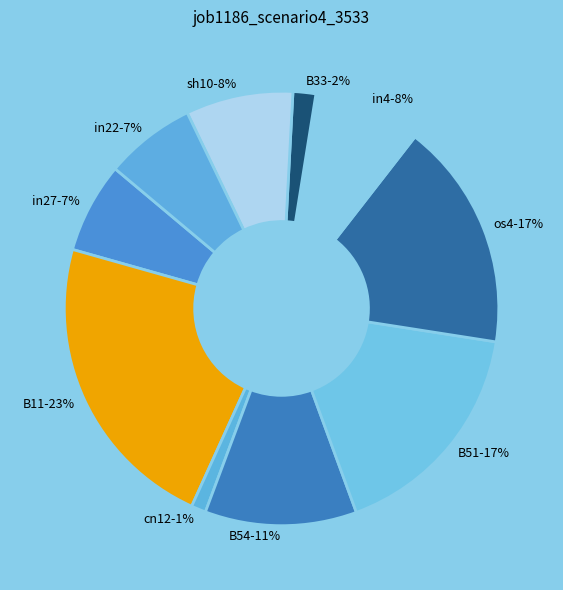

To the nearest percent, what percentage of the pie is B51?

17%